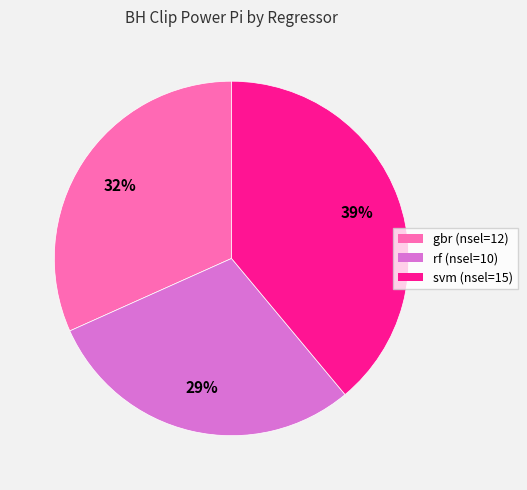

Do gbr (nsel=12) and rf (nsel=10) together represent more than half of the pie?

Yes